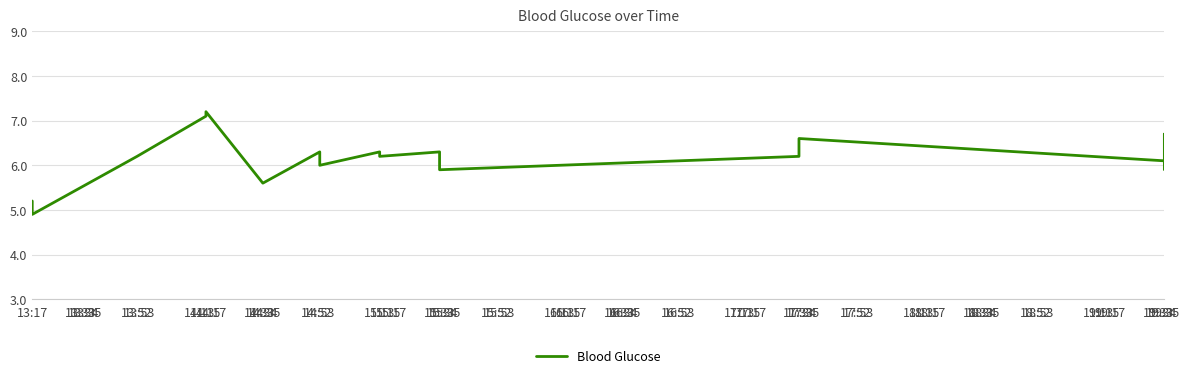

Between 14:15 and 13:17, which is larger?

14:15